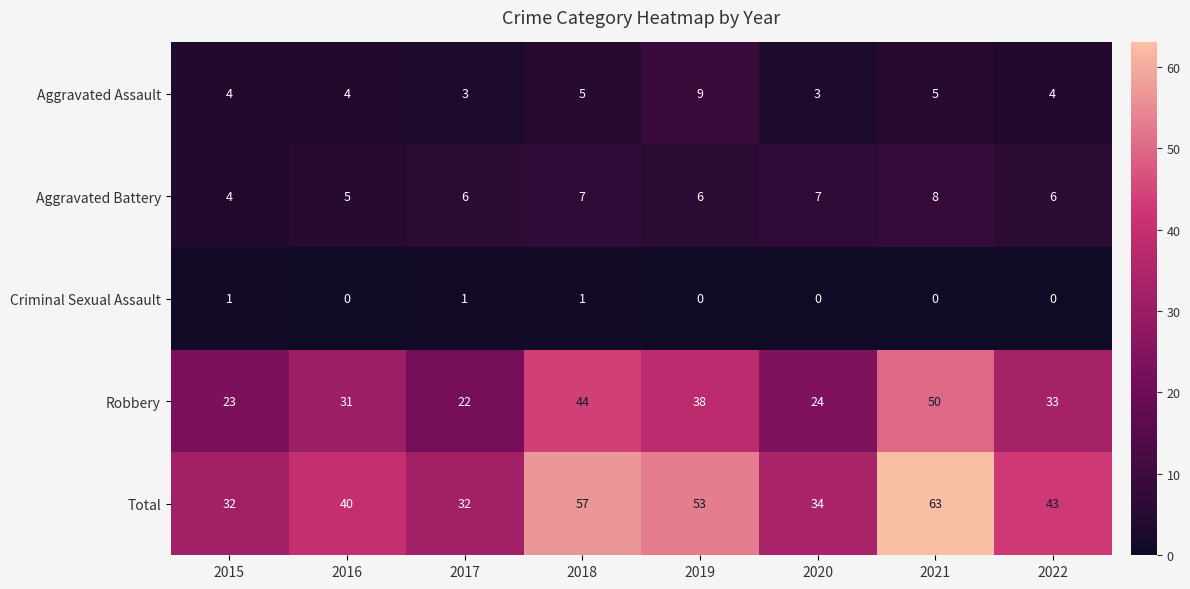

The value of Total at 2020 is 34. True or false?

True